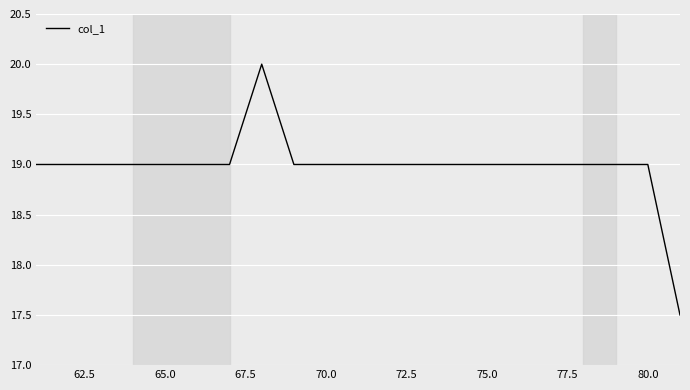

What is the greatest value displayed?

20.0